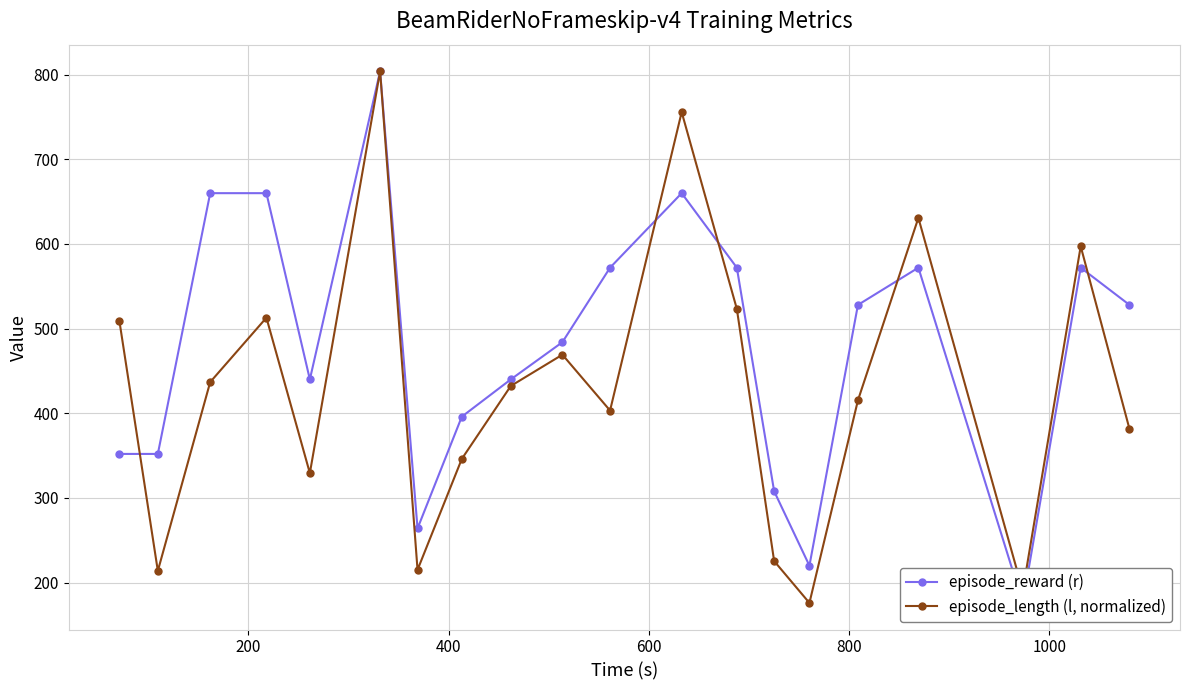

What are all the series names shown in the legend?

episode_reward (r), episode_length (l, normalized)